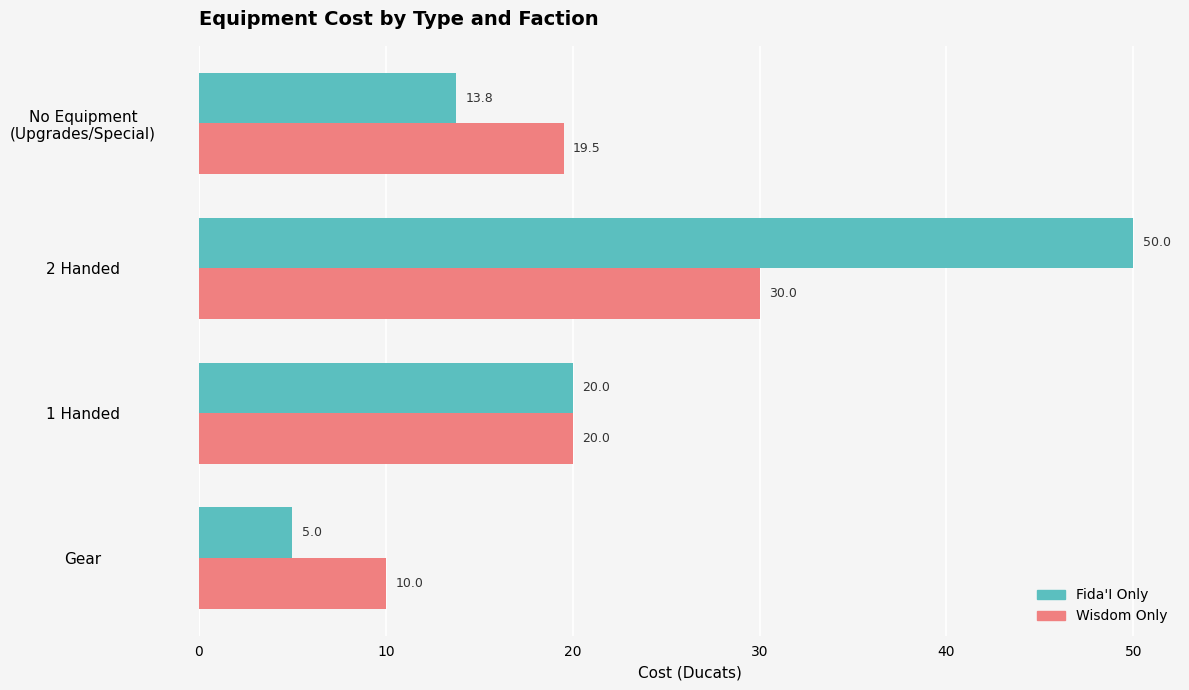

At which category does the chart reach its peak across all series?

2 Handed